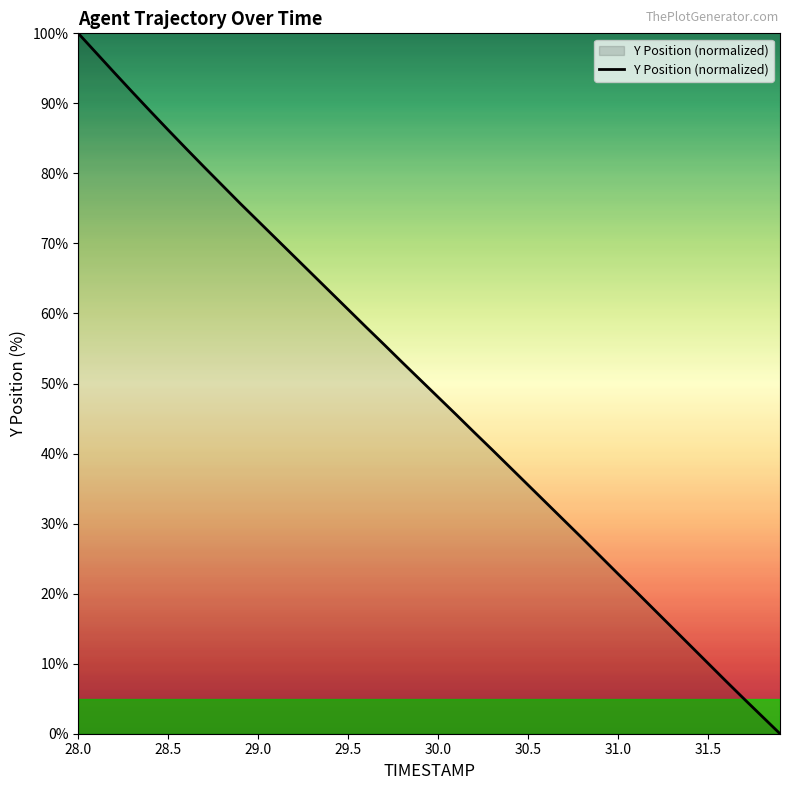

How many categories are shown in the chart?

40